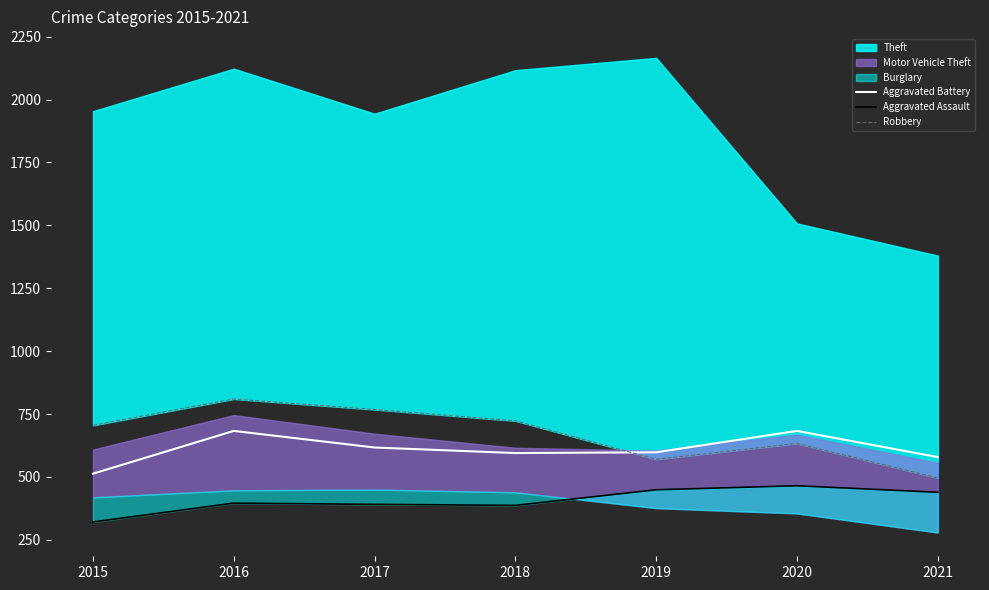

The Aggravated Battery series shows 513 at 2015. True or false?

True